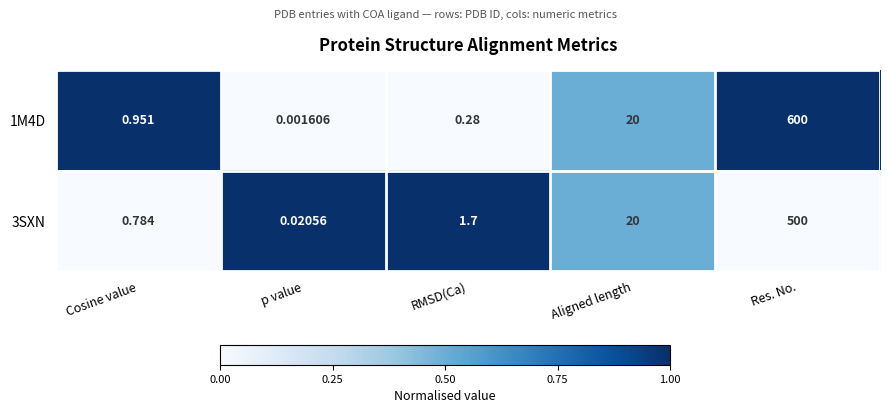

Rank the categories by 1M4D value from highest to lowest.

Res. No., Aligned length, Cosine value, RMSD(Ca), p value